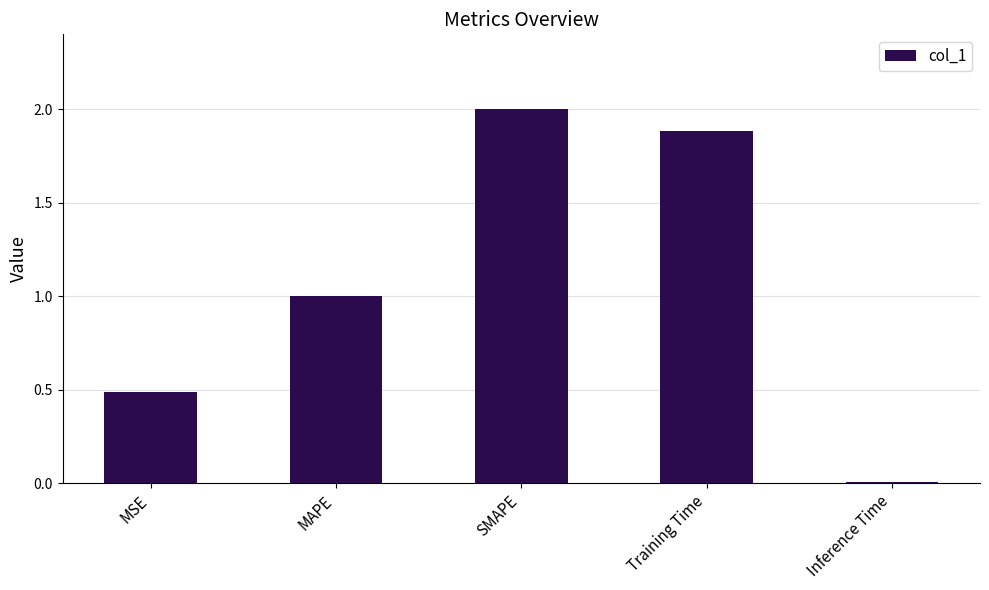

At which label does the data first exceed 1?

MAPE